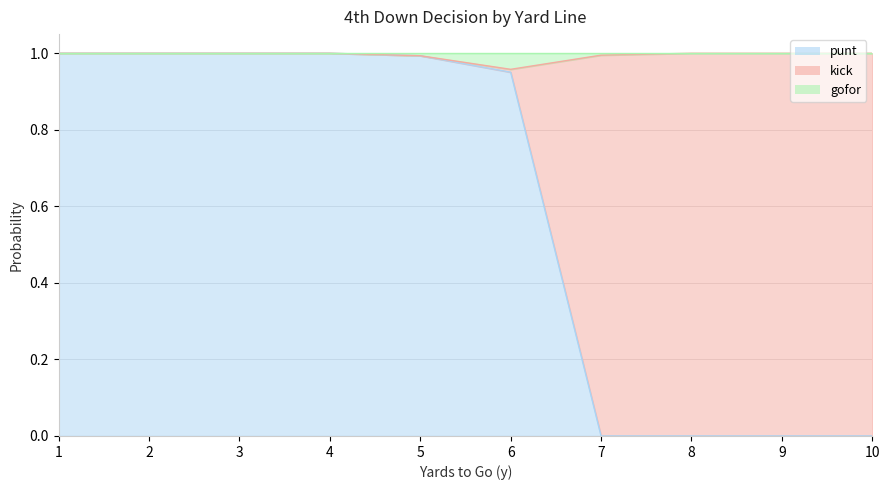

How many lines are shown in the chart?

3